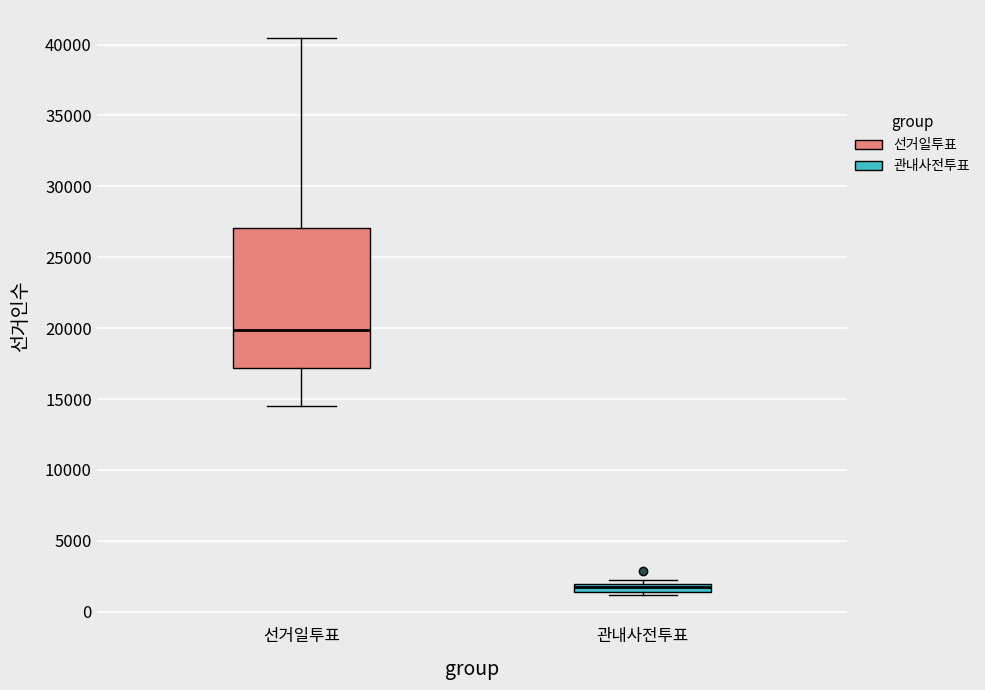

Which box's median line is the lowest?

관내사전투표